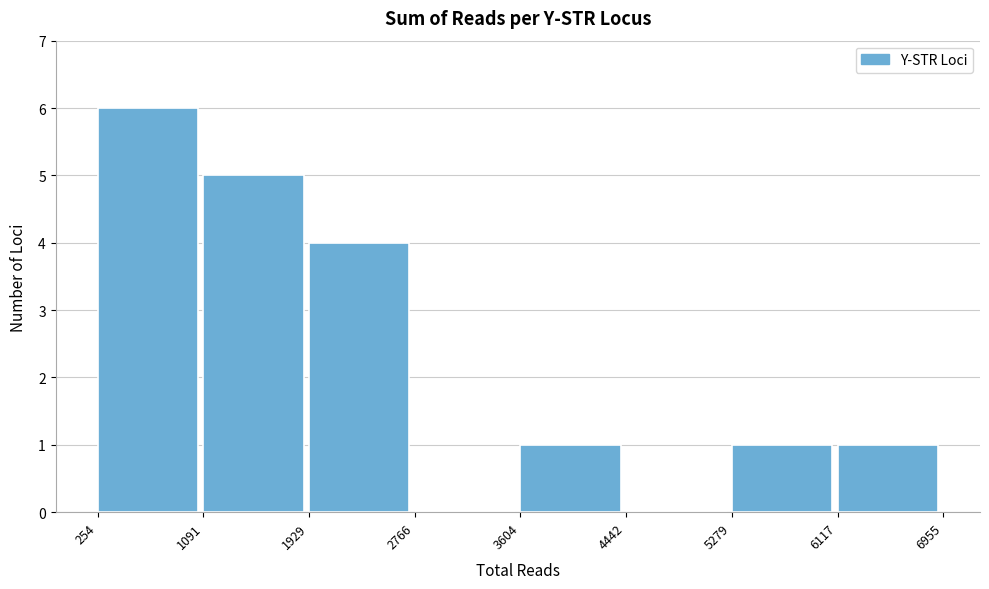

What is the height of the bar covering 5279 to 6117 on the x-axis? The values are not printed on the chart, so give them approximately, as read against the axis.

1